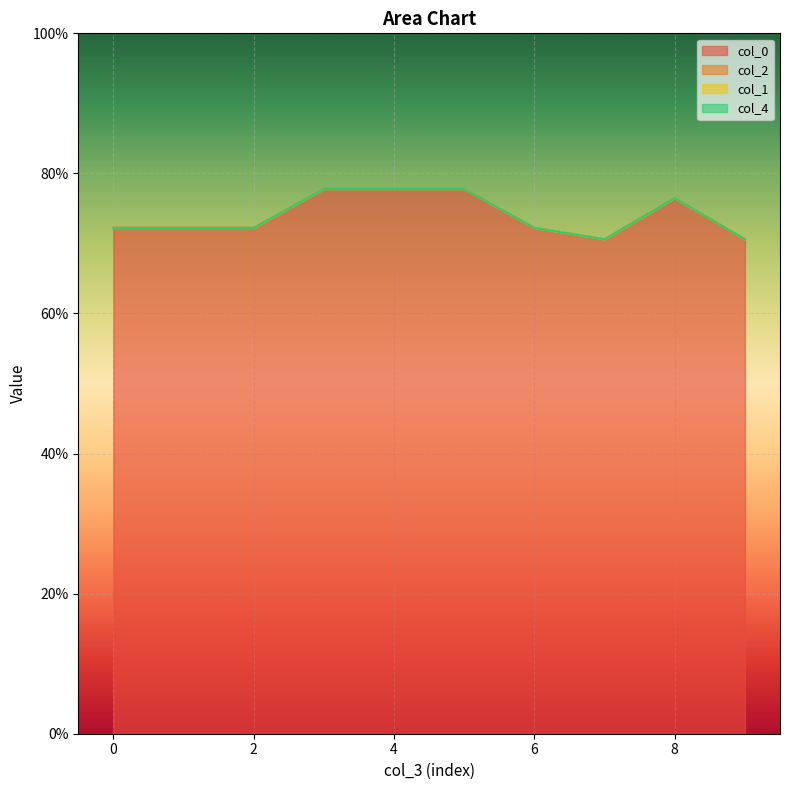

Is the value of col_4 at 0 greater than the value of col_2 at 0?

No